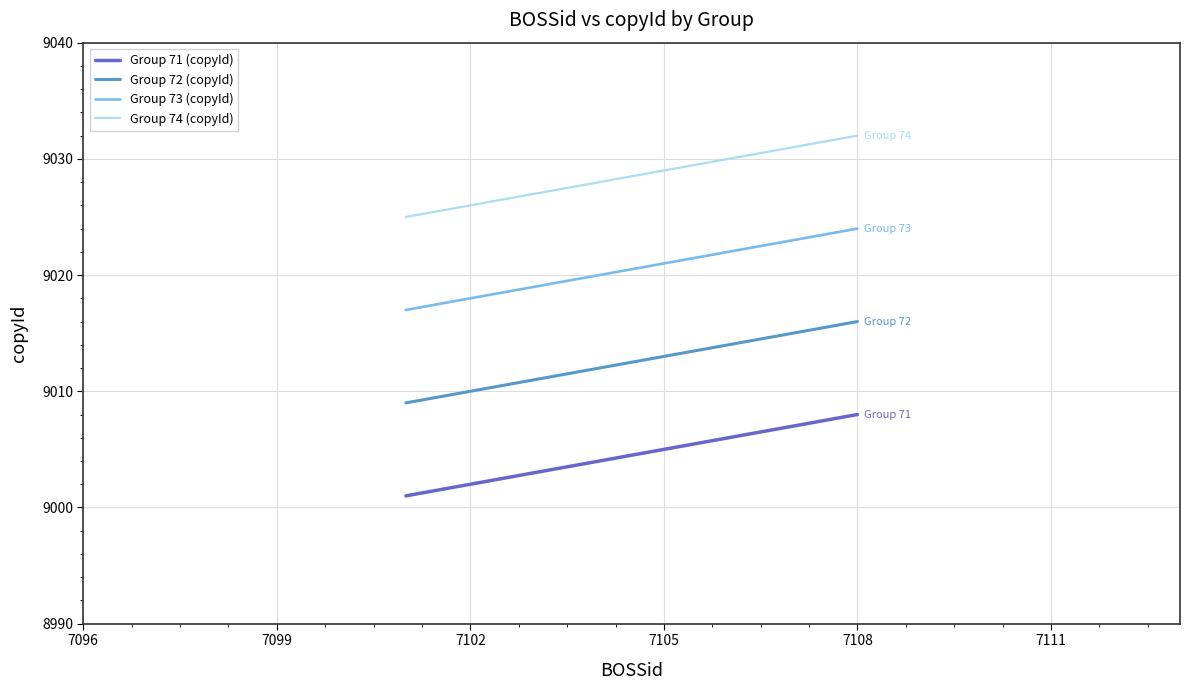

What is the smallest value displayed?

9001